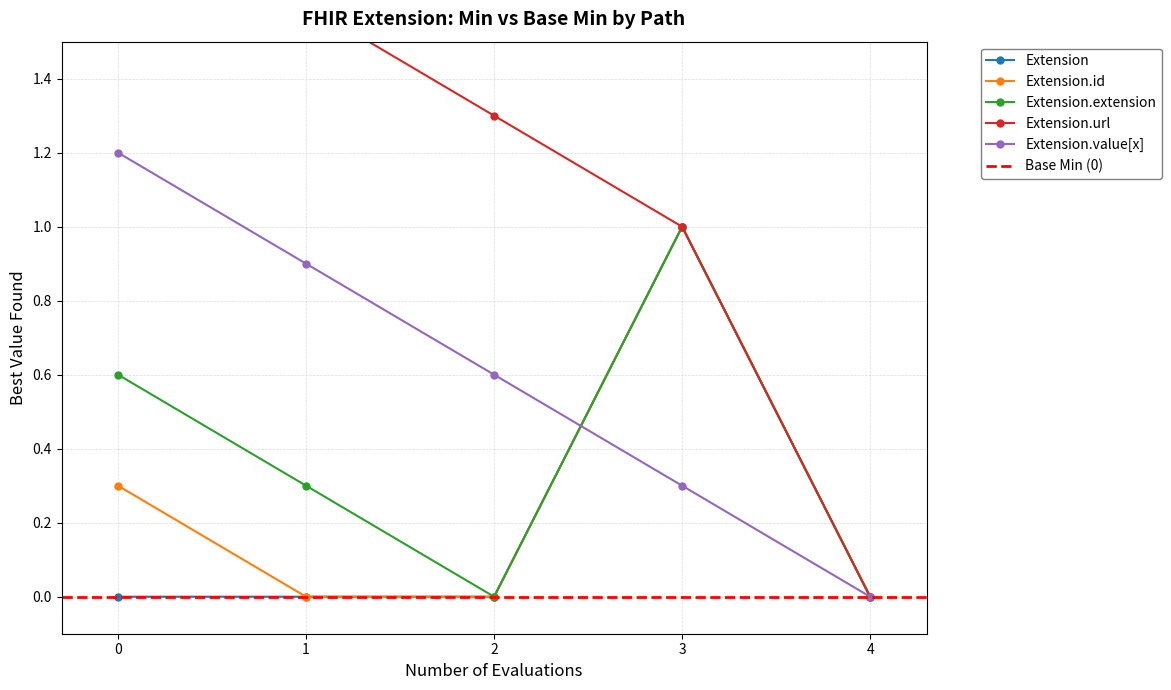

Which has a higher value, 2 or 3?

2